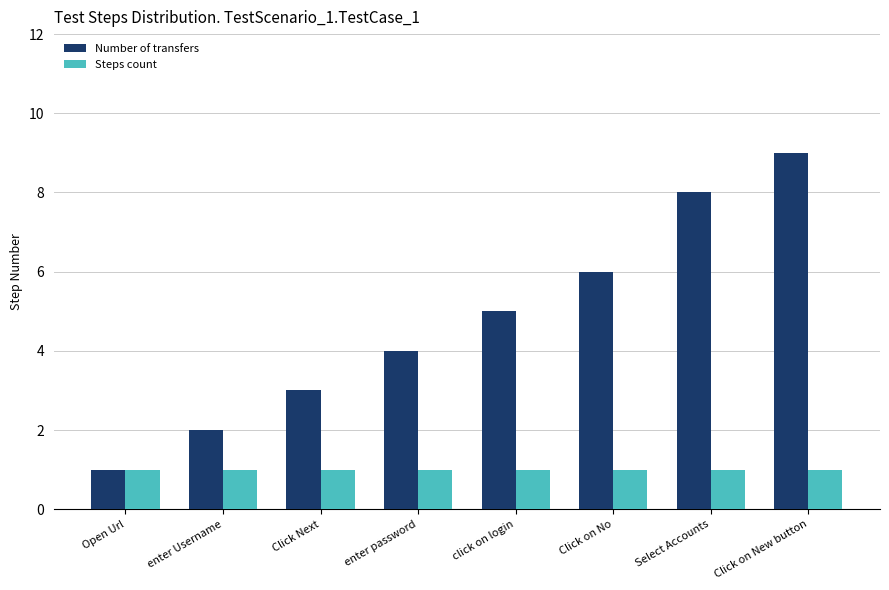

Which series changed the most between Open Url and Click on No?

Number of transfers